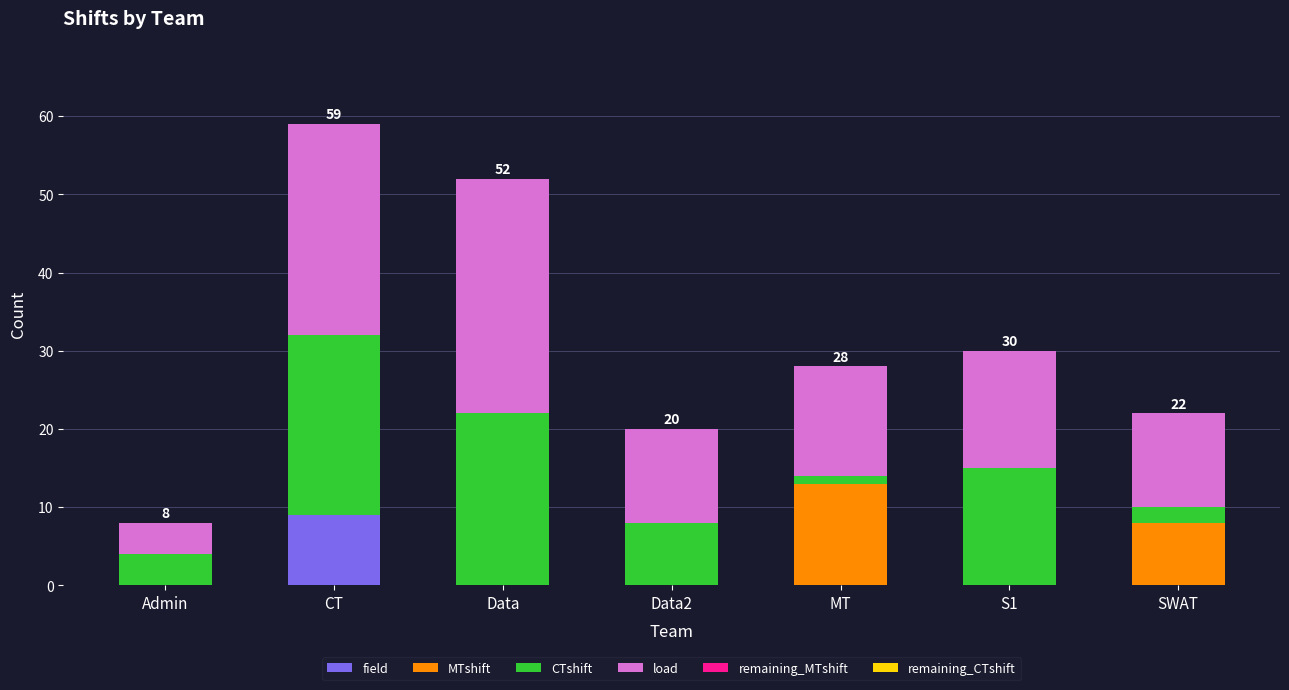

What is the sum of all field values?

9